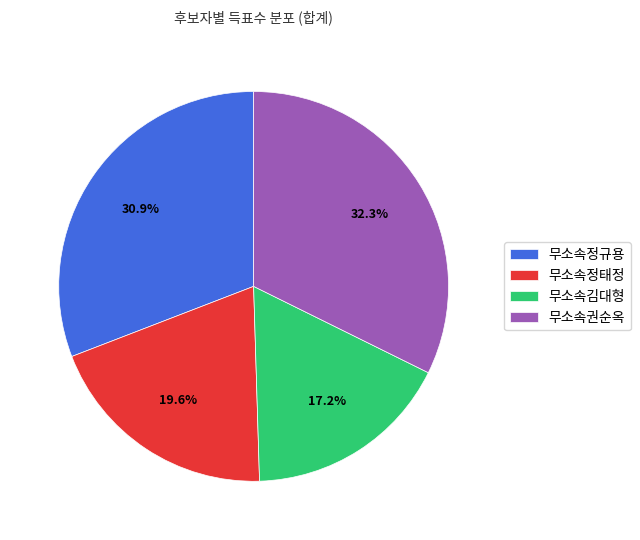

Rank the categories by value from highest to lowest.

무소속권순옥, 무소속정규용, 무소속정태정, 무소속김대형